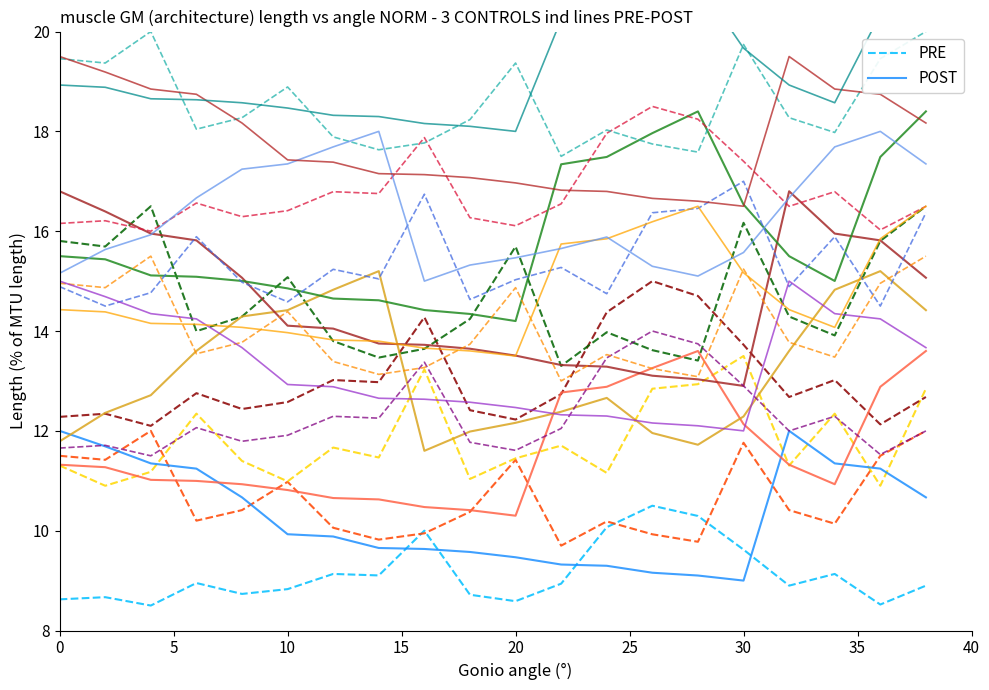

Is it true that PRE equals 3.6 at 30?

False